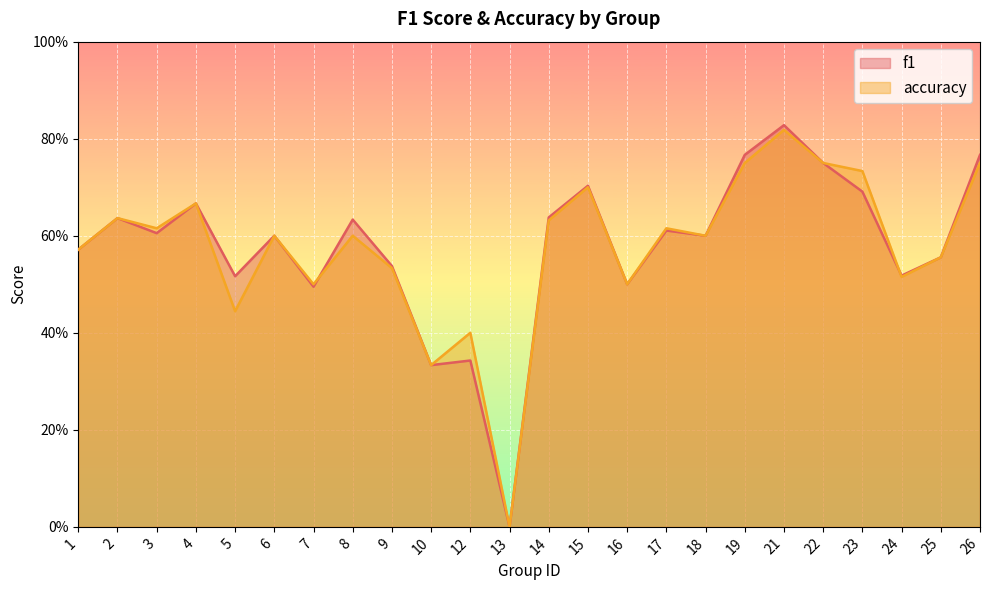

Reading left to right, extract all data points from this chart.

f1: 1=0.6	2=0.6	3=0.6	4=0.7	5=0.5	6=0.6	7=0.5	8=0.6	9=0.5	10=0.3	12=0.3	13=0.0	14=0.6	15=0.7	16=0.5	17=0.6	18=0.6	19=0.8	21=0.8	22=0.8	23=0.7	24=0.5	25=0.6	26=0.8
accuracy: 1=0.6	2=0.6	3=0.6	4=0.7	5=0.4	6=0.6	7=0.5	8=0.6	9=0.5	10=0.3	12=0.4	13=0.0	14=0.6	15=0.7	16=0.5	17=0.6	18=0.6	19=0.8	21=0.8	22=0.8	23=0.7	24=0.5	25=0.6	26=0.8